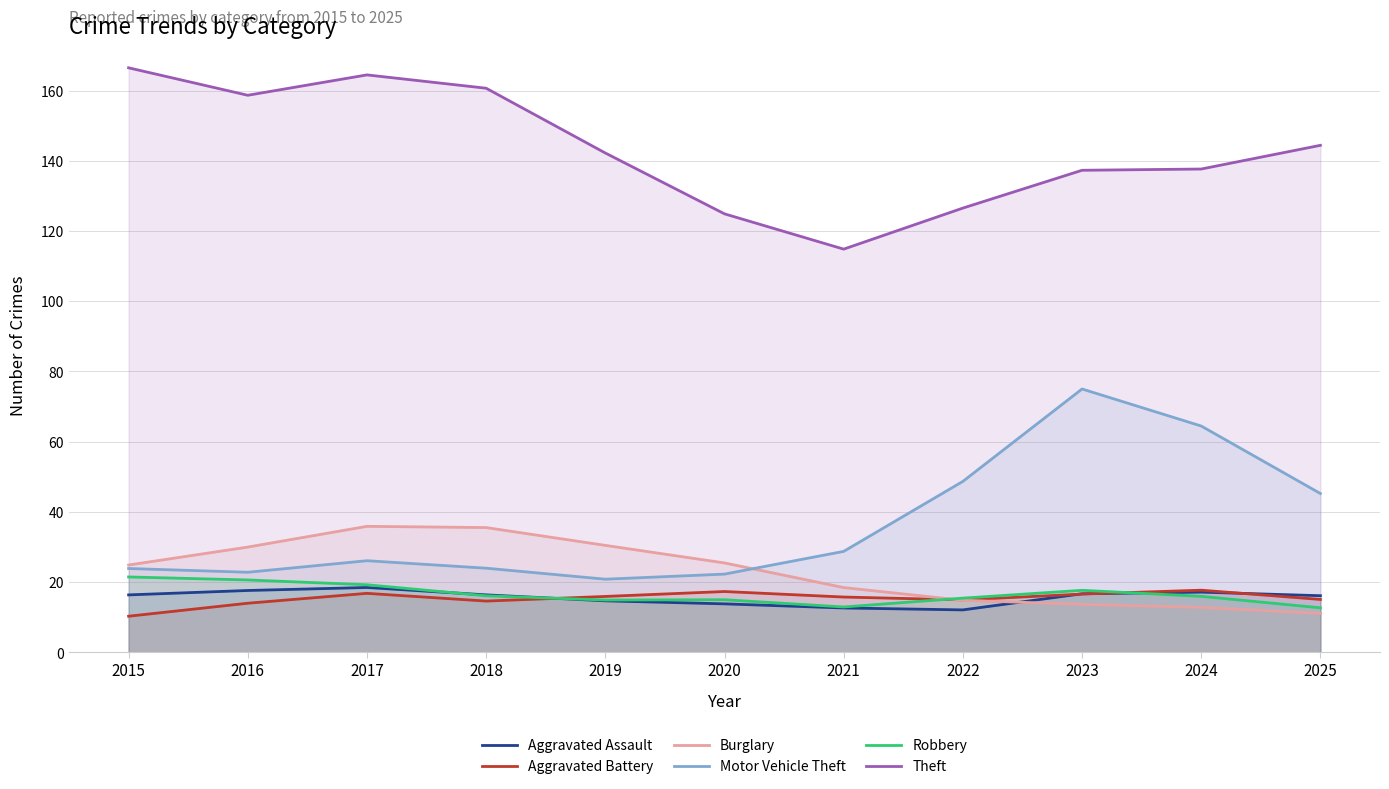

What value does the Aggravated Battery series have at 2018?

14.6